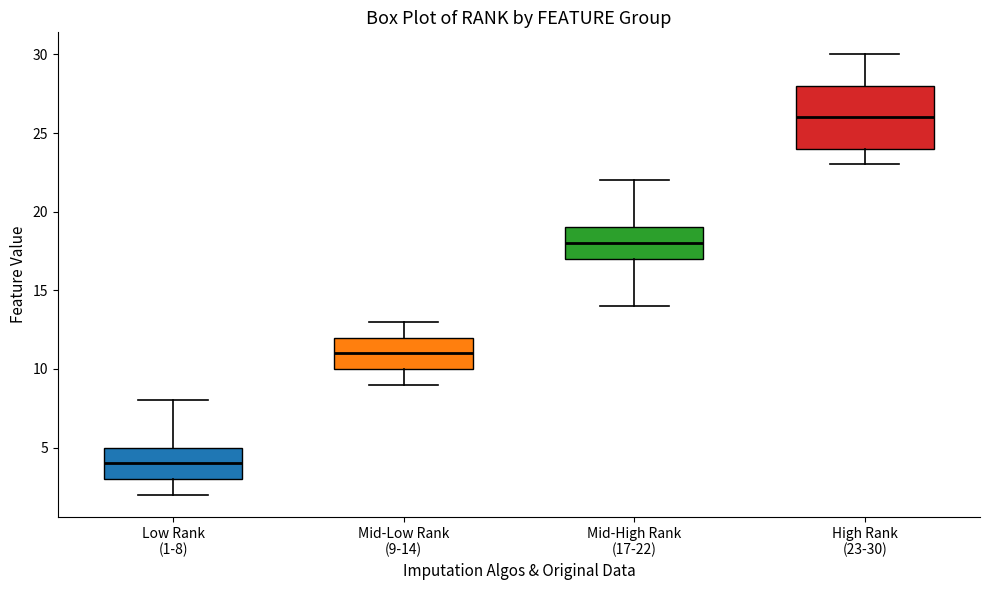

Where is the upper edge of the box for Low Rank (1-8) on the y-axis? The values are not printed on the chart, so give them approximately, as read against the axis.

5